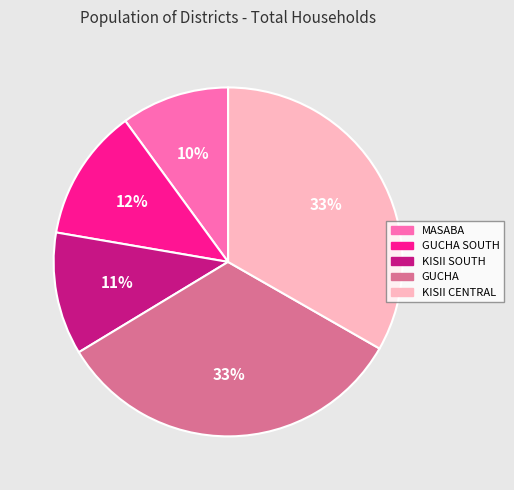

Between GUCHA and GUCHA SOUTH, which is larger?

GUCHA